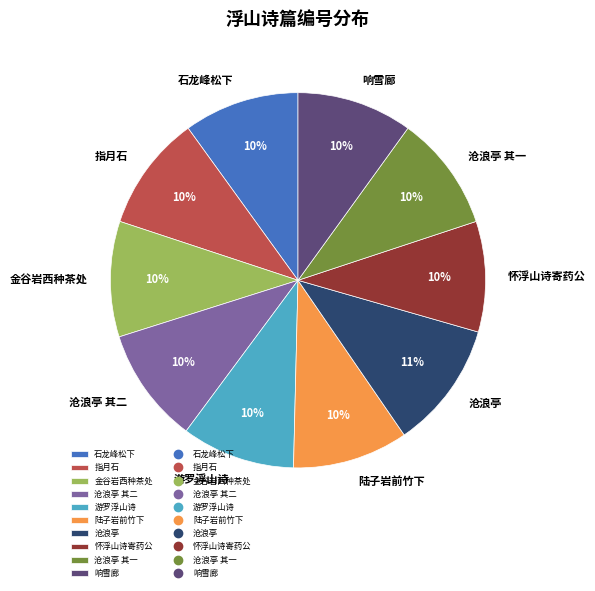

Is 沧浪亭 其二 the majority of the pie?

No